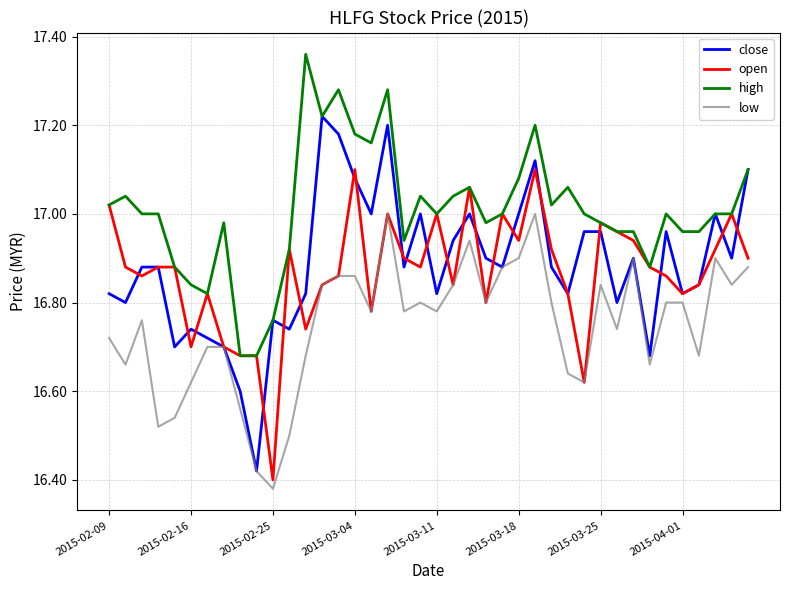

Which series has the largest total across all categories?

high